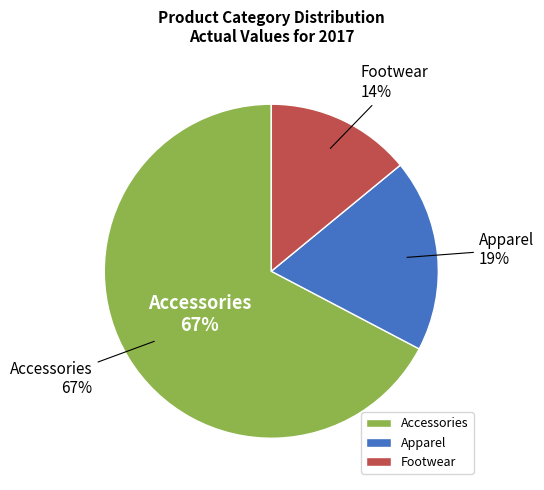

What is the largest slice in the pie chart?

Accessories